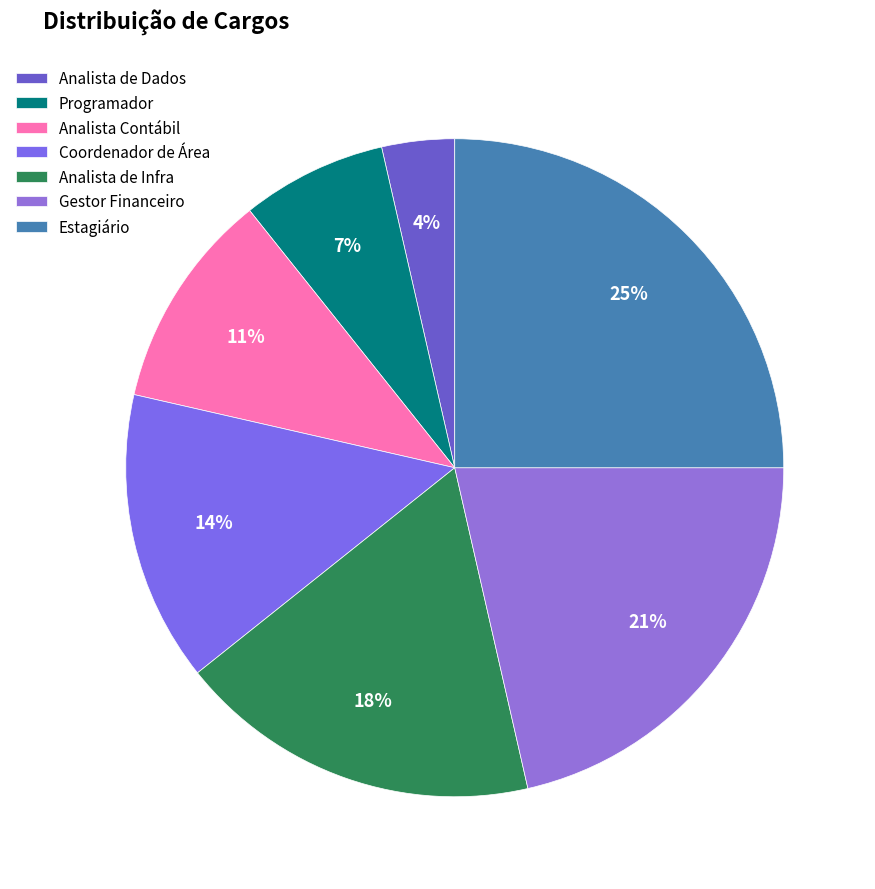

What is the largest slice in the pie chart?

Estagiário